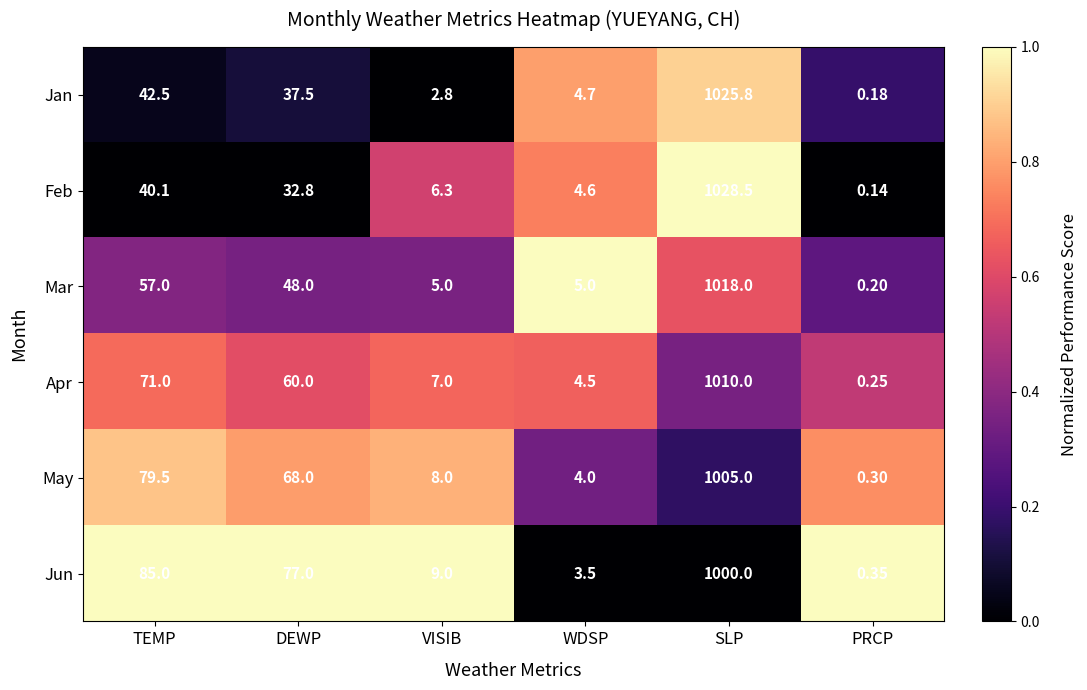

Where is May nearest to the value 502?

TEMP